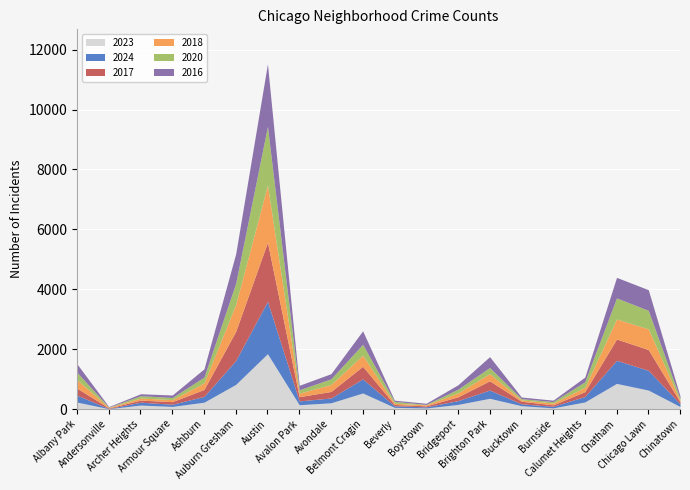

Is the value of 2017 at Avondale greater than the value of 2018 at Avalon Park?

Yes